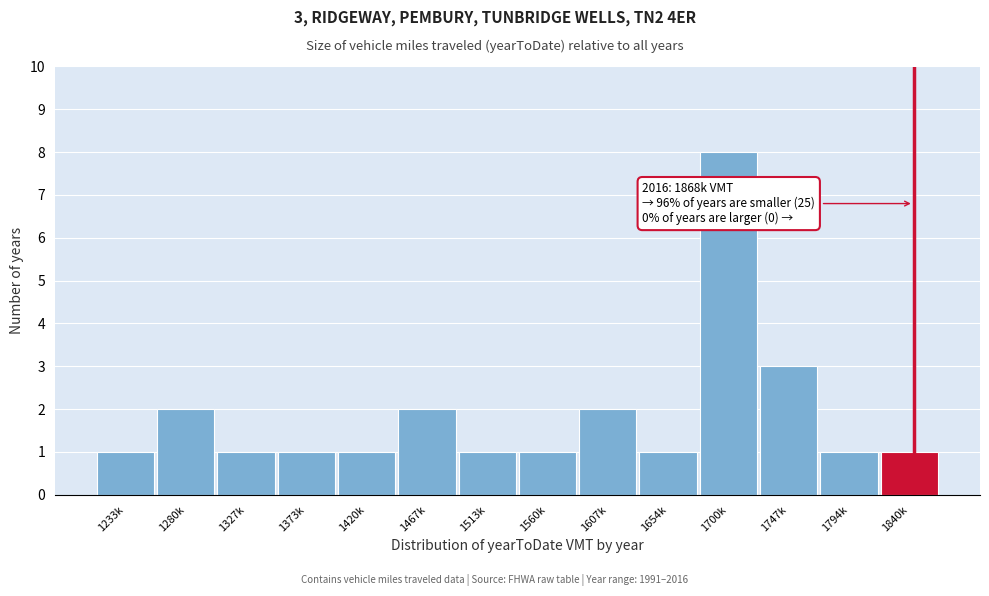

Reading left to right, transcribe all the data shown in this chart.

1233k=1	1280k=2	1327k=1	1373k=1	1420k=1	1467k=2	1513k=1	1560k=1	1607k=2	1654k=1	1700k=8	1747k=3	1794k=1	1840k=1